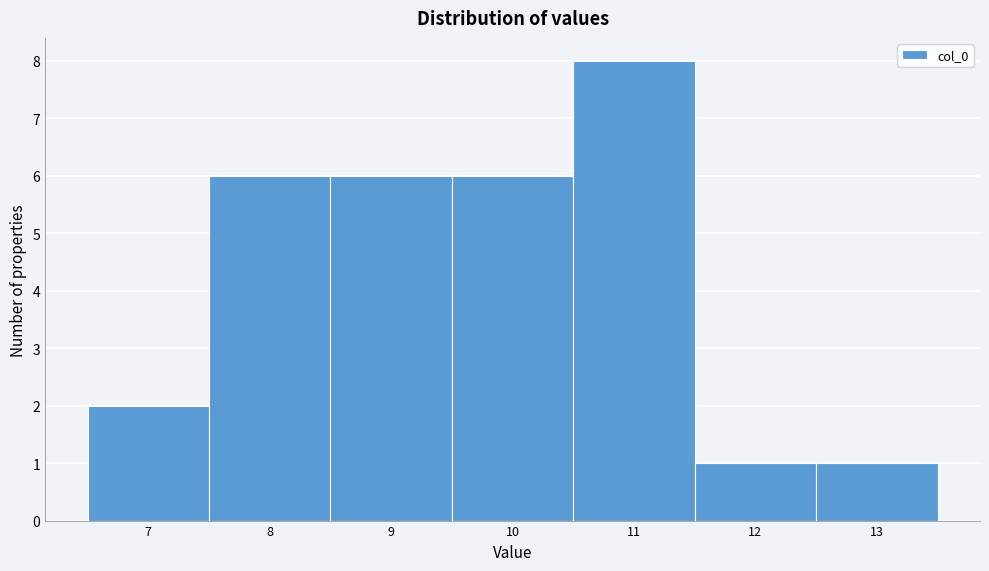

Reading right to left, extract all data points from this chart.

13=1	12=1	11=8	10=6	9=6	8=6	7=2